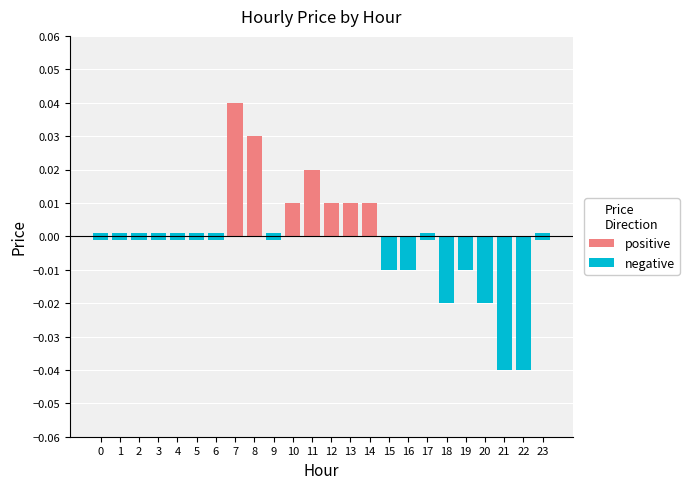

Which series changed the most between 1 and 4?

positive